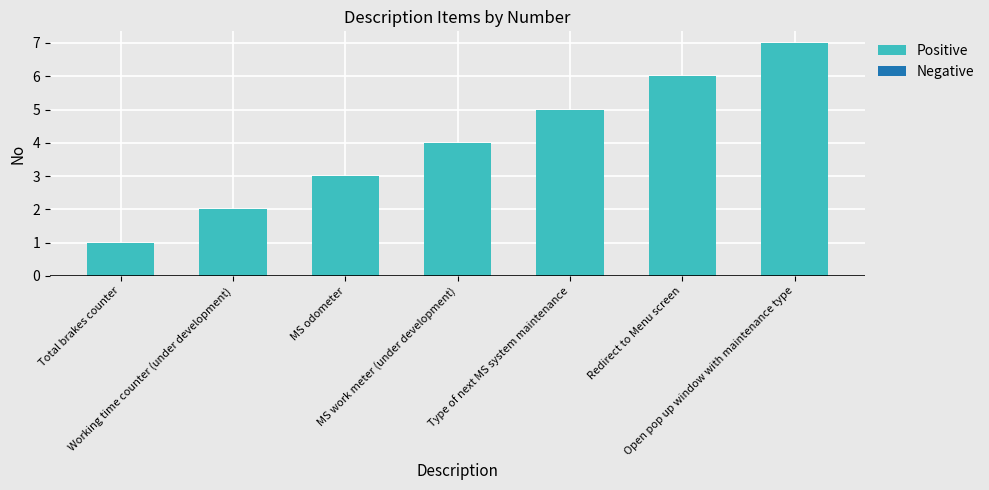

True or false: the data shows 4 at Redirect to Menu screen.

False